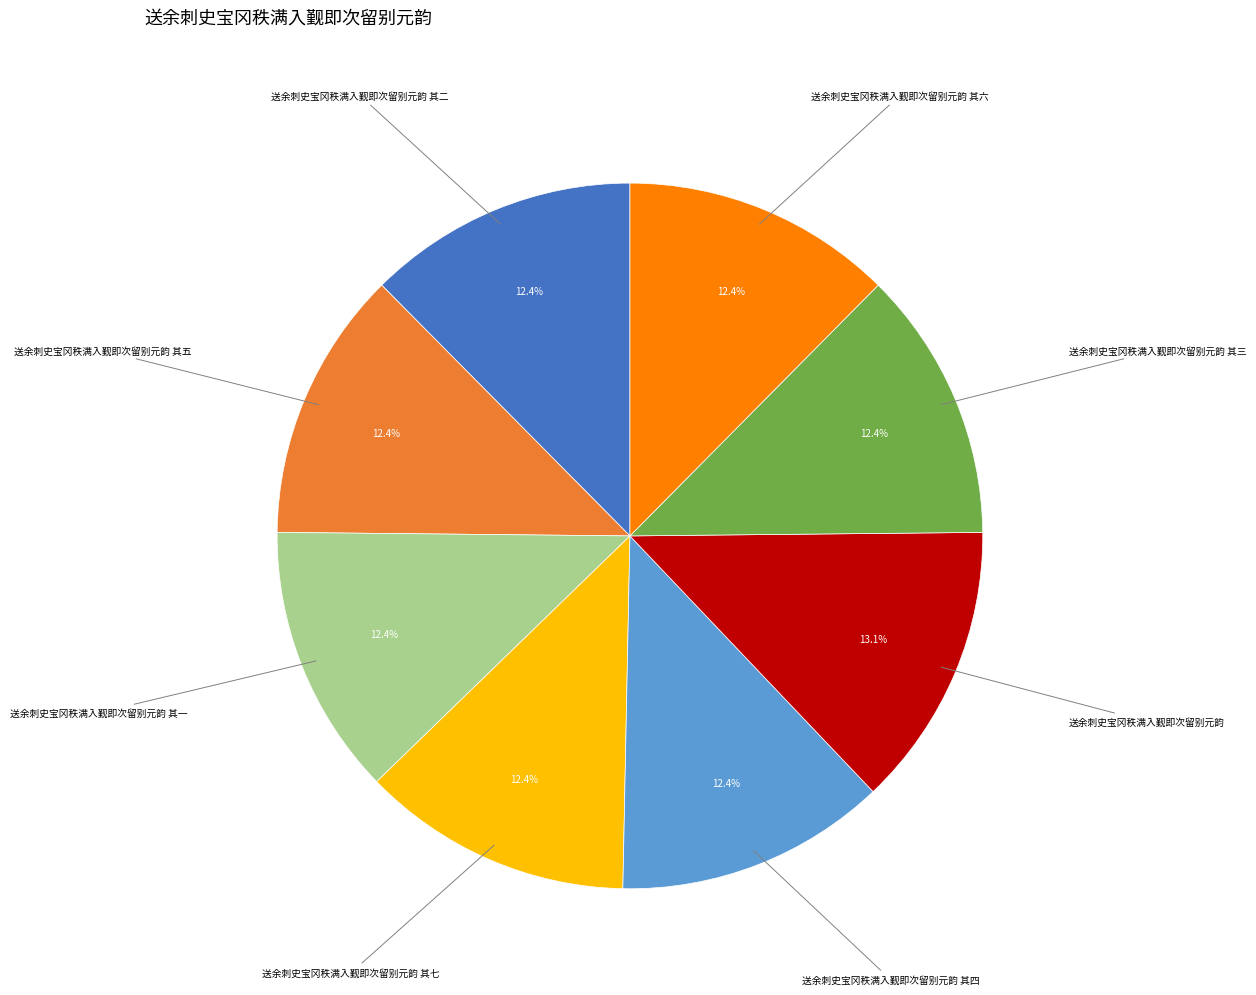

To the nearest percent, what is the difference between the largest and smallest slice percentages?

1%